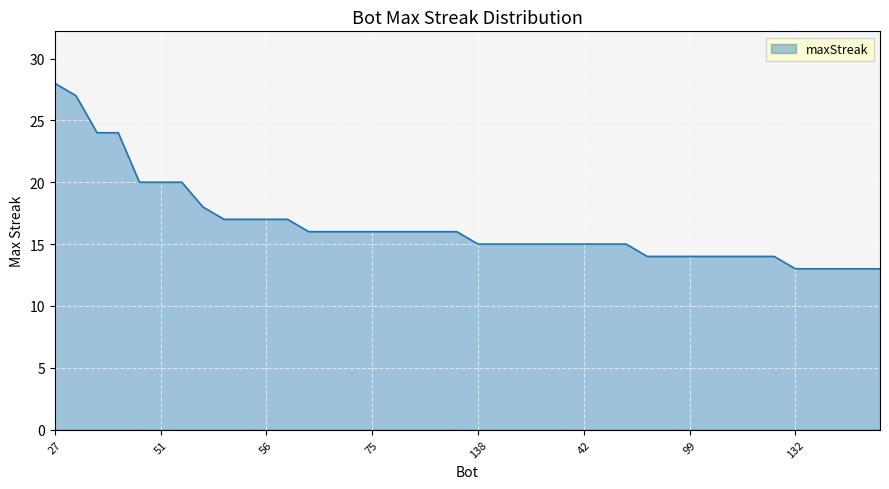

What is the minimum value shown in the chart?

13